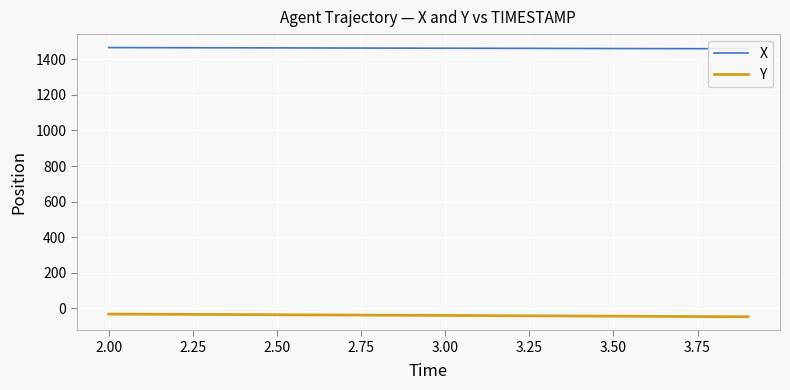

Is it true that X equals 605.8 at 3.50?

False